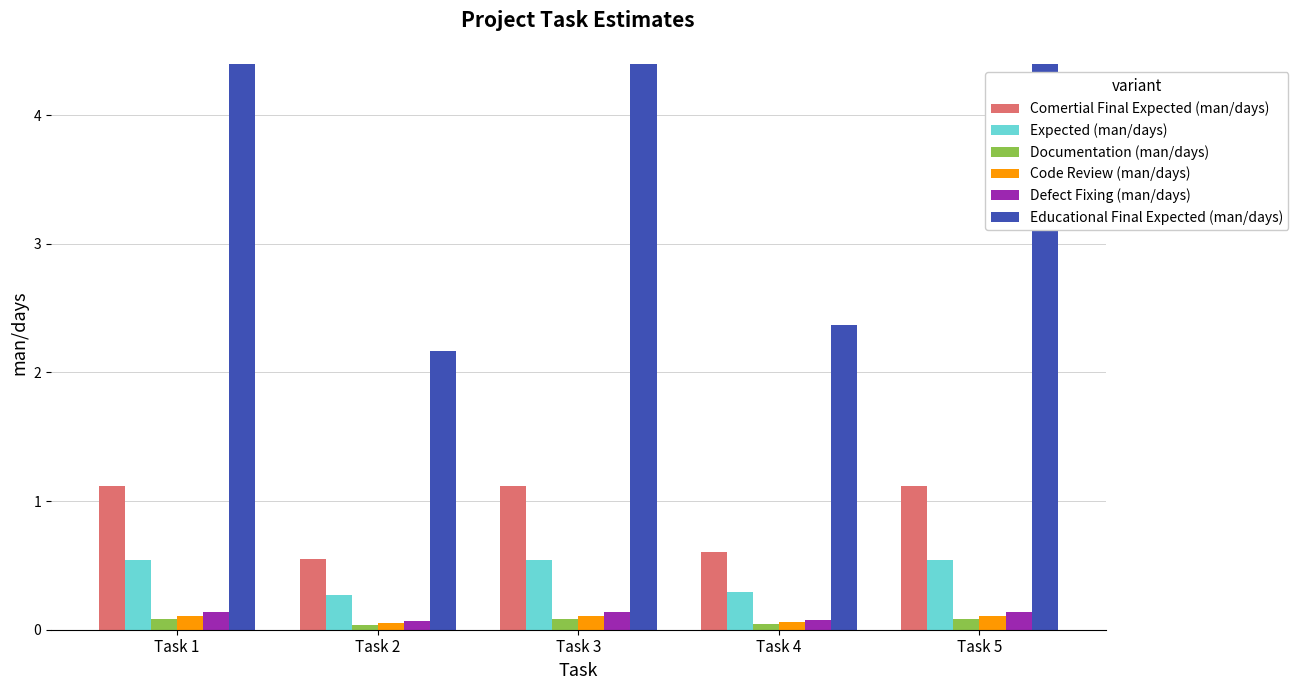

Which series has the largest range (max minus min)?

Educational Final Expected (man/days)